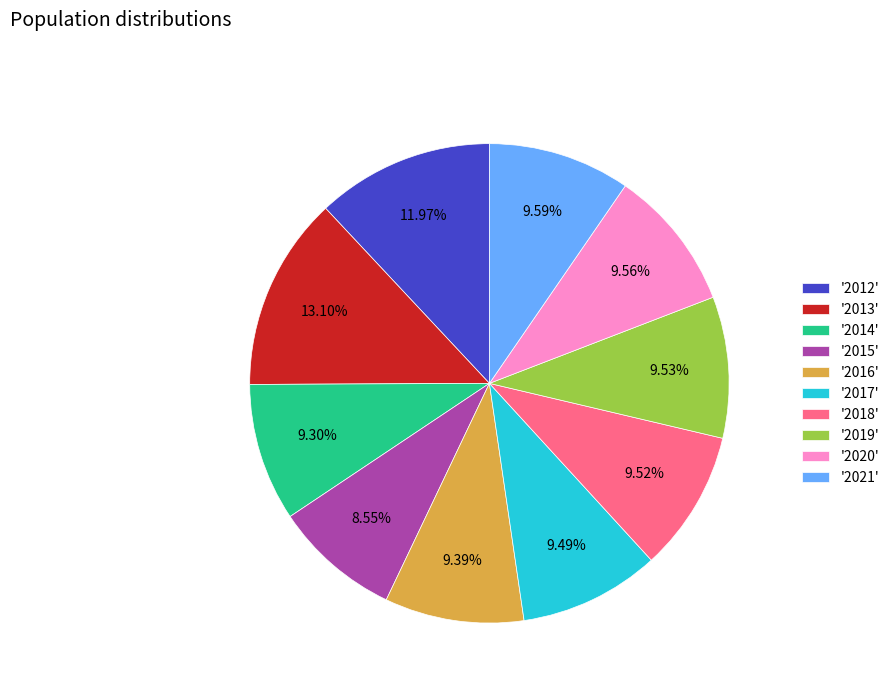

Approximately how many times larger is the value at '2020' compared to '2017'?

1.0